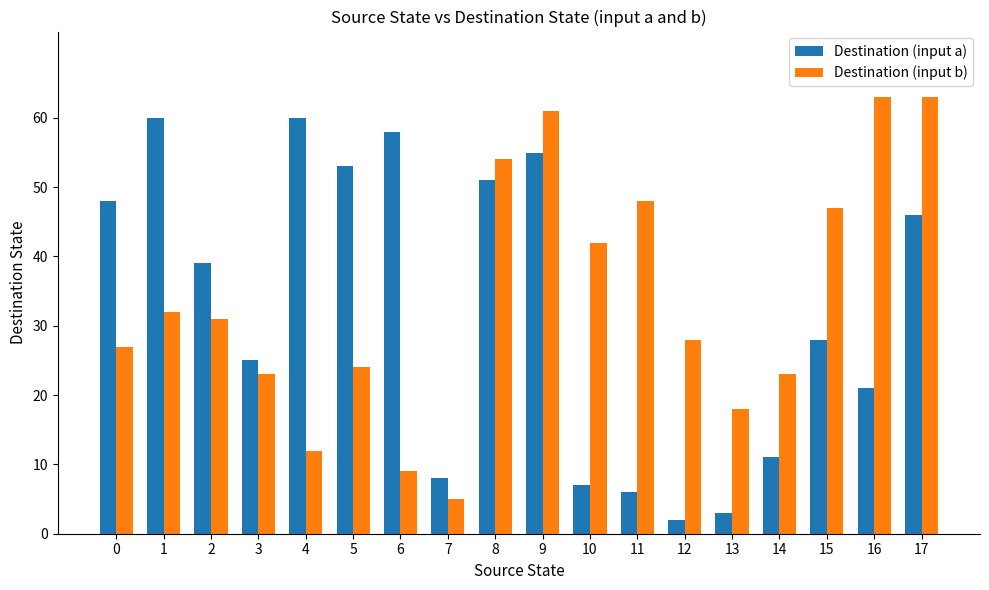

Between 7 and 13, which series saw the biggest shift?

Destination (input b)